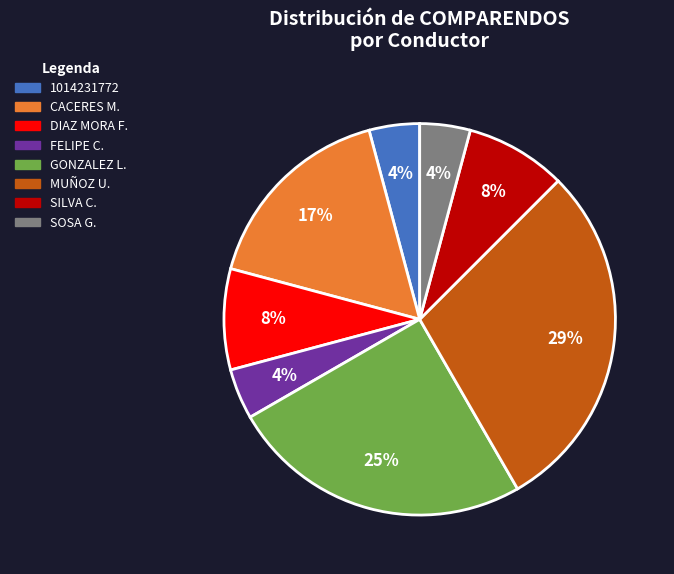

To the nearest percent, what is the average slice percentage?

12%